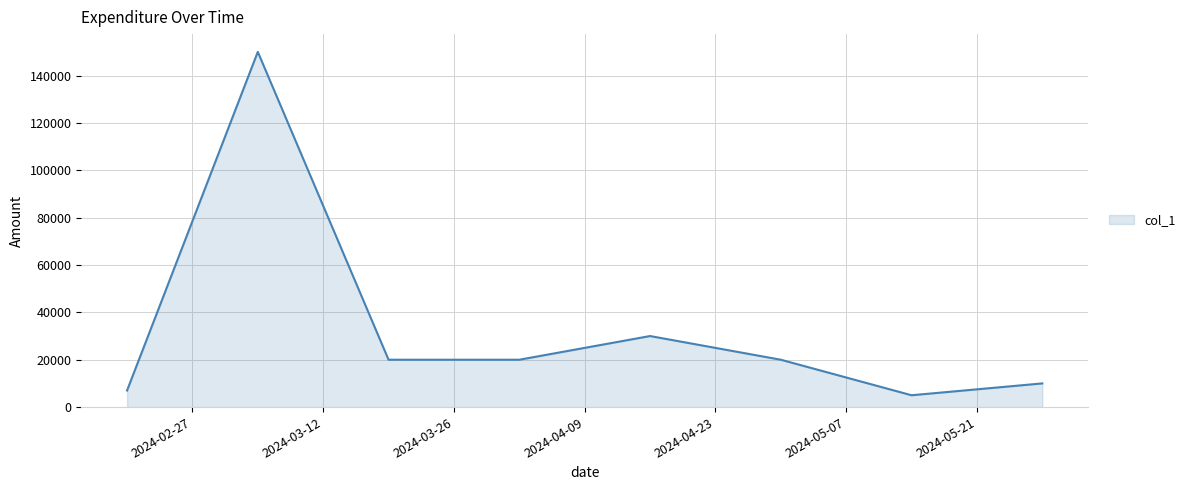

What is the maximum value shown in the chart?

150000